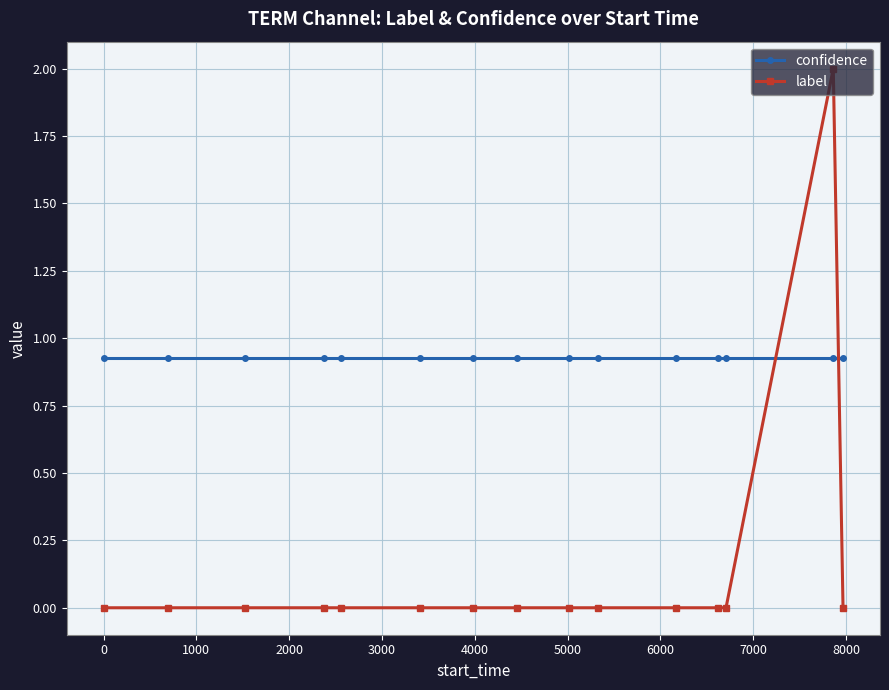

What is the average value of the label series?

0.1